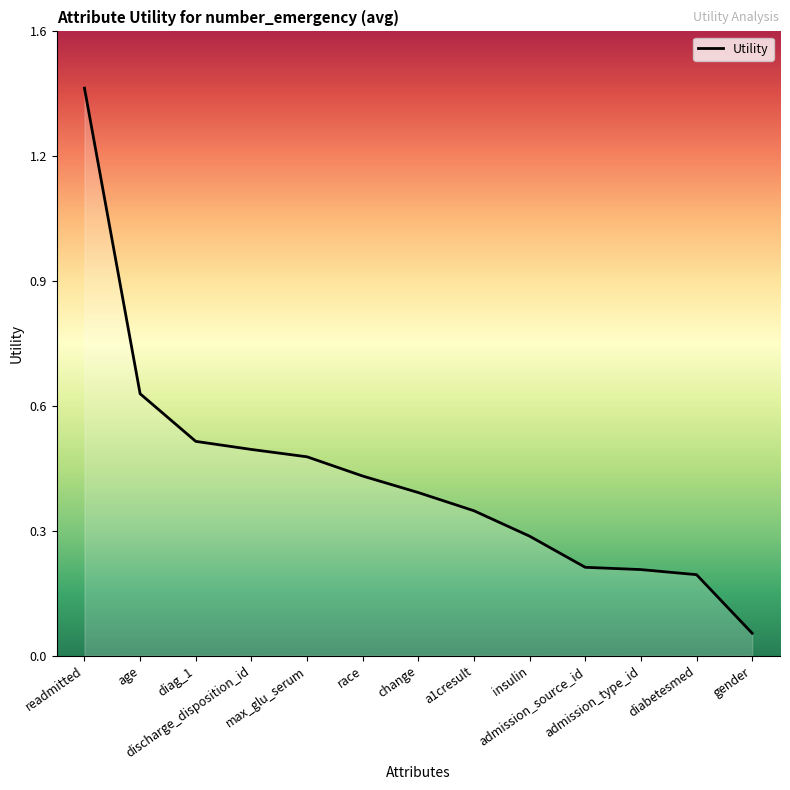

What is the sum of all values?

5.8